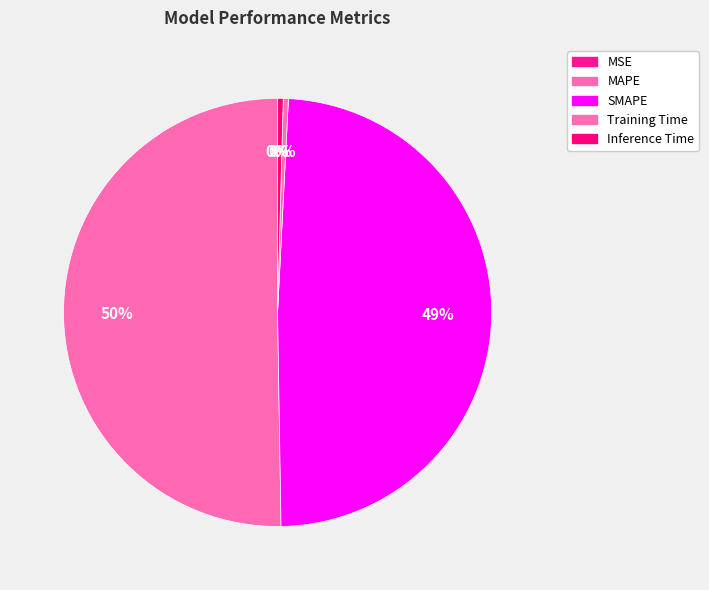

To the nearest percent, what is the average slice percentage?

20%